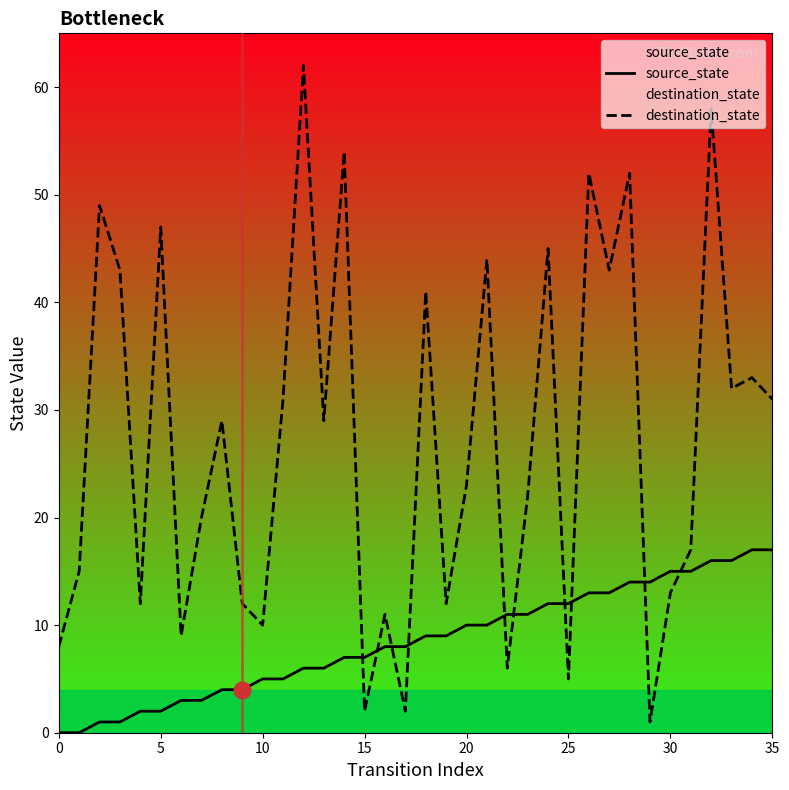

Rank the series by their maximum value, from highest to lowest.

destination_state, source_state